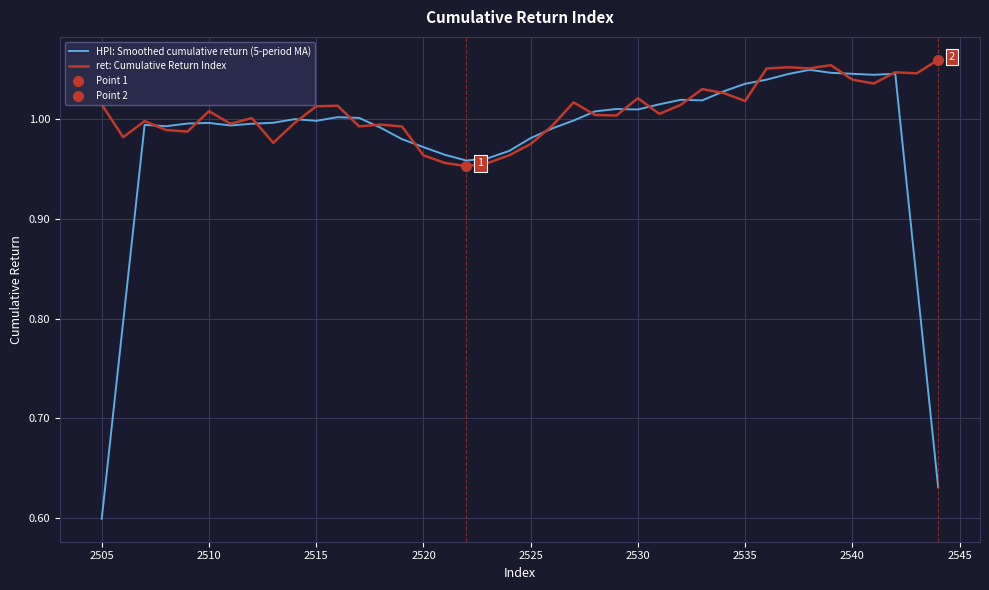

What is the value of the ret: Cumulative Return Index point at the 22nd from the left?

1.0